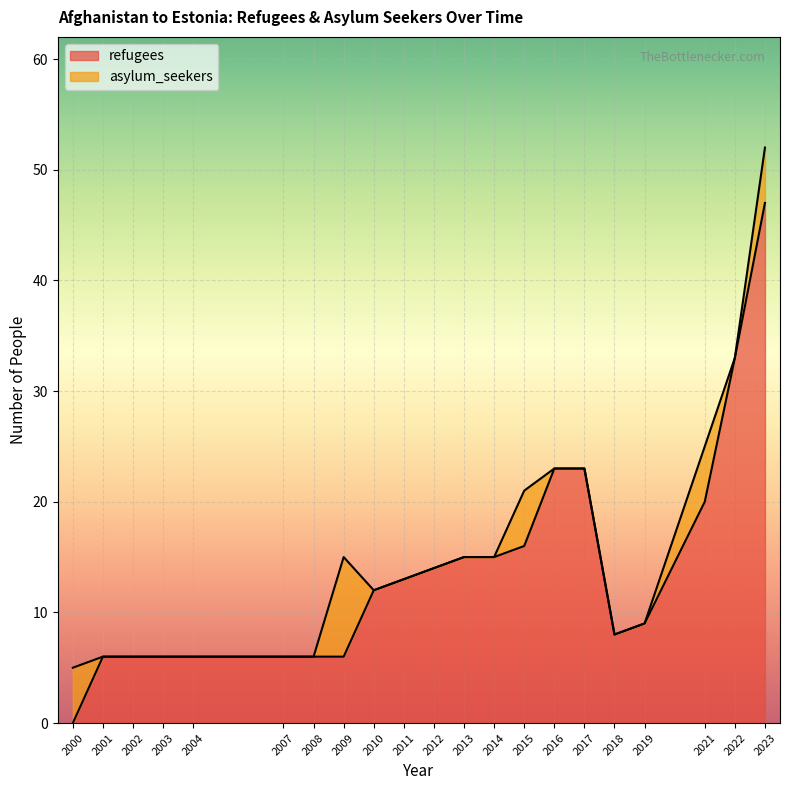

Reading left to right, transcribe all the data shown in this chart.

2000=0	2001=6	2002=6	2003=6	2004=6	2007=6	2008=6	2009=6	2010=12	2011=13	2012=14	2013=15	2014=15	2015=16	2016=23	2017=23	2018=8	2019=9	2021=20	2022=33	2023=47